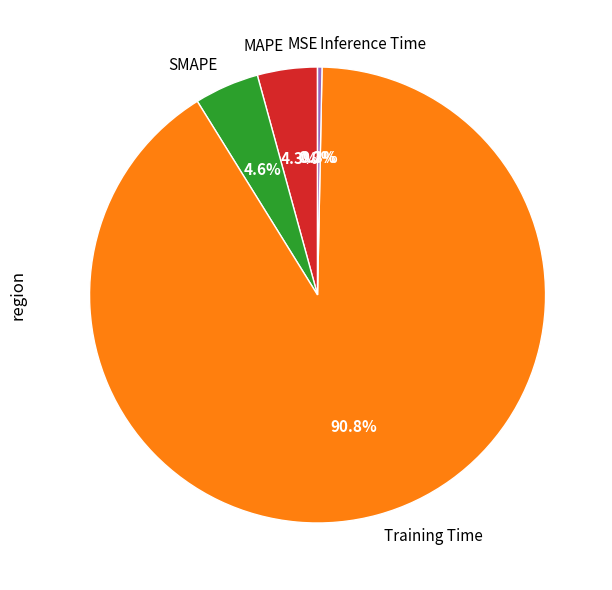

To the nearest percent, what is the difference between the largest and smallest slice percentages?

91%